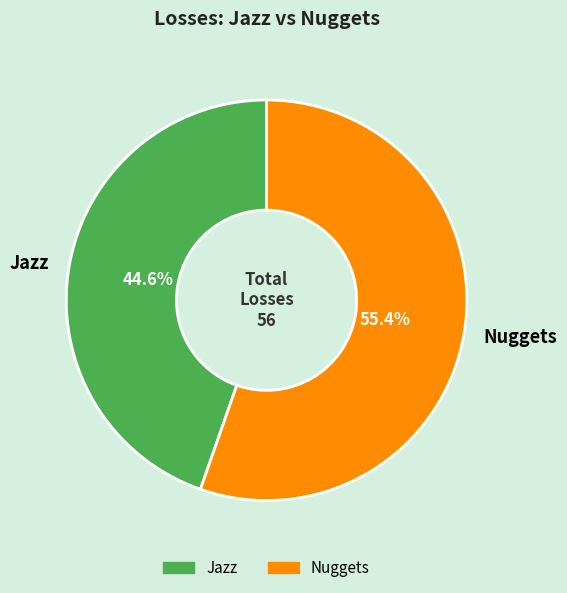

Which slice is the smallest?

Jazz